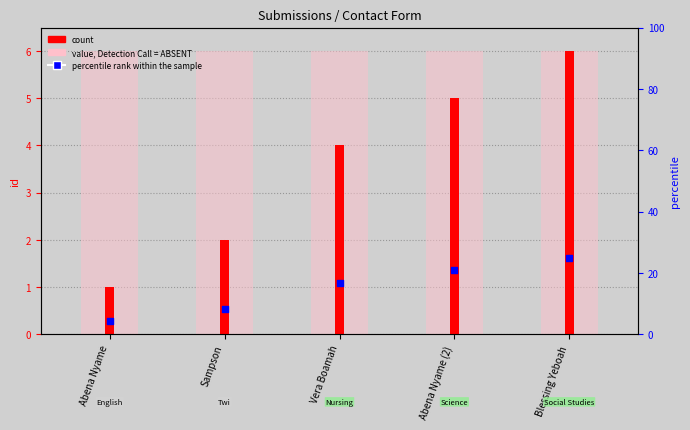

Is the value of percentile rank within the sample at Abena Nyame (2) greater than the value of count at Blessing Yeboah?

Yes